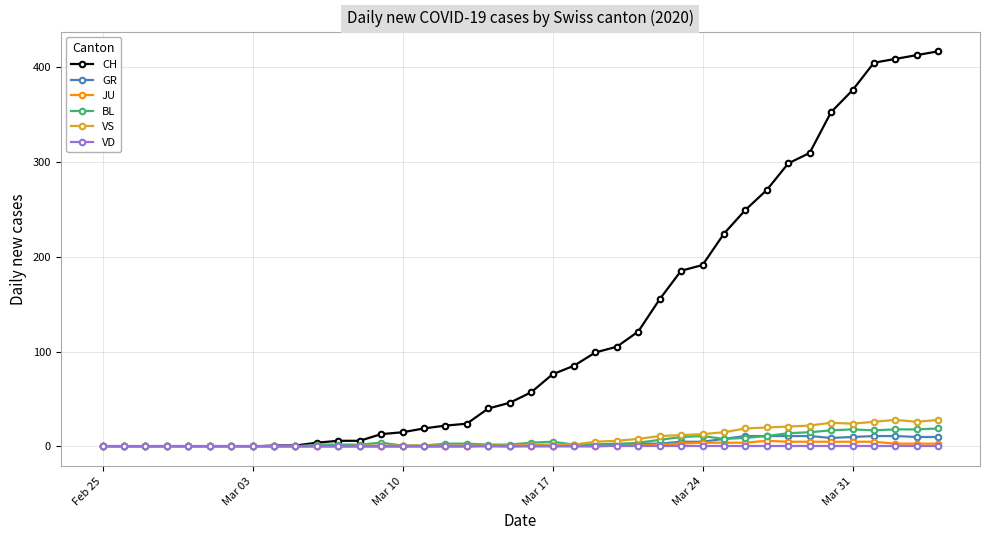

Which series has the largest total across all categories?

CH